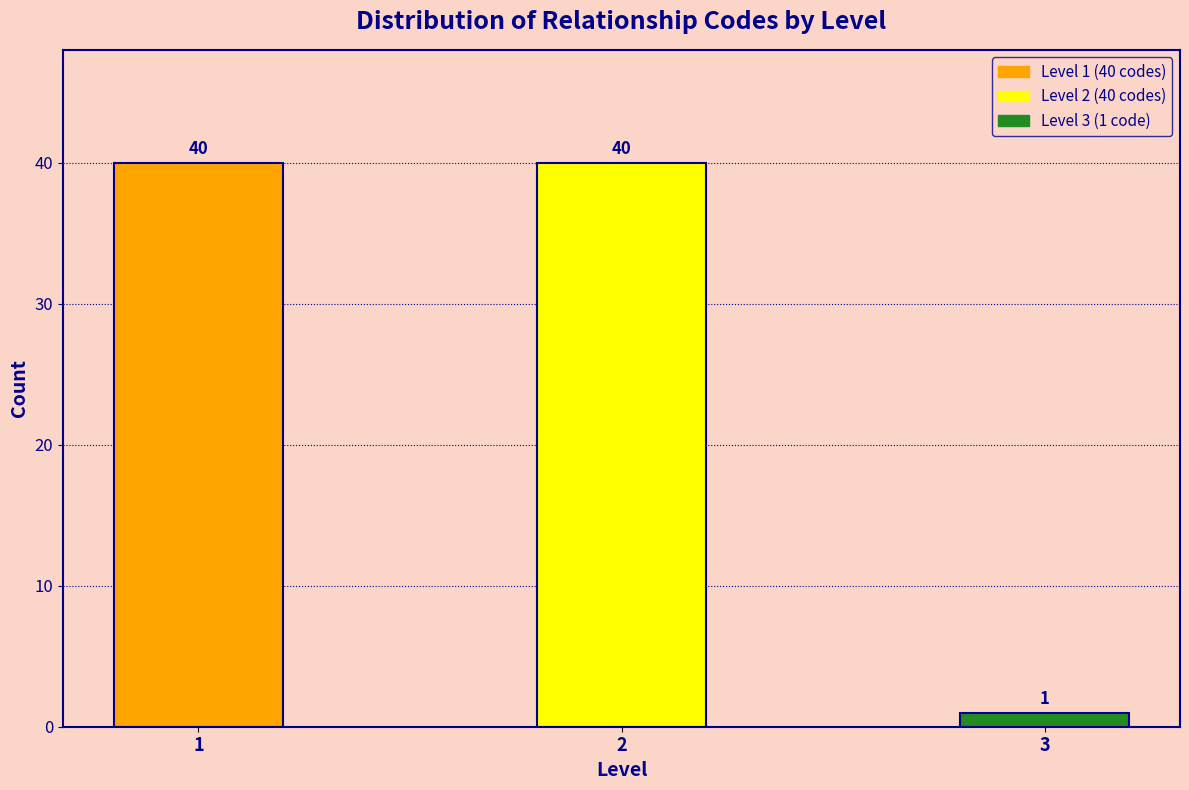

Reading left to right, what are all the values shown in this chart?

40	40	1